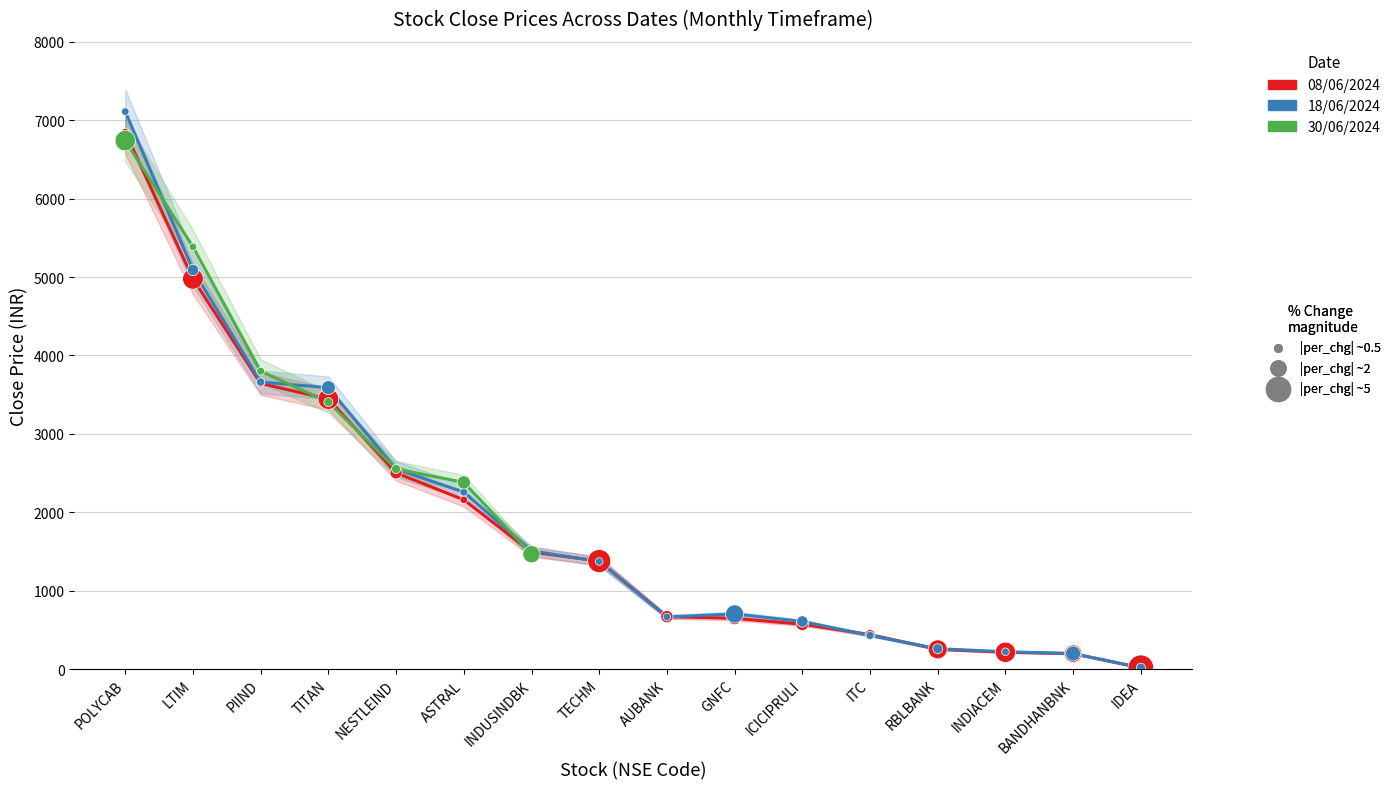

Which series has the largest total across all categories?

18/06/2024